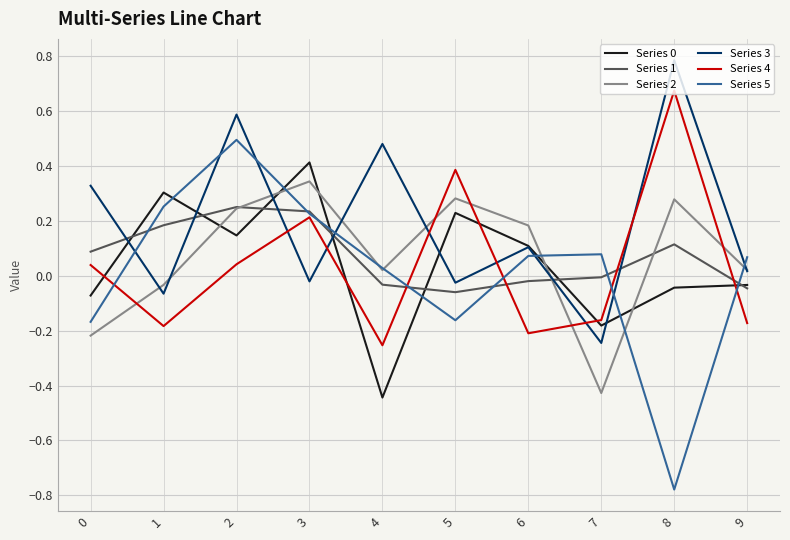

At which category does Series 3 reach its first local peak?

2